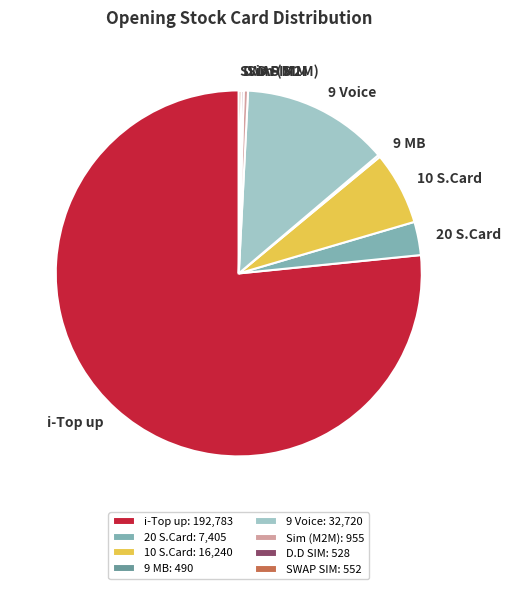

What is the largest slice in the pie chart?

i-Top up